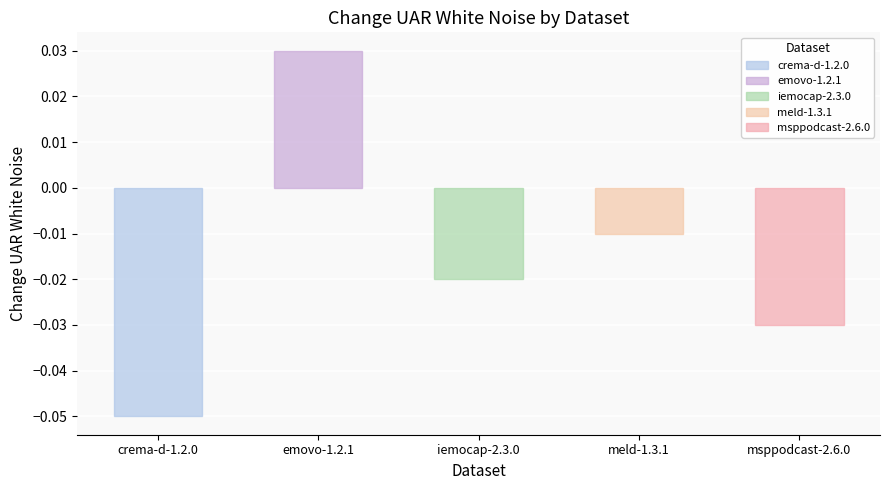

What is the smallest value displayed?

-0.1